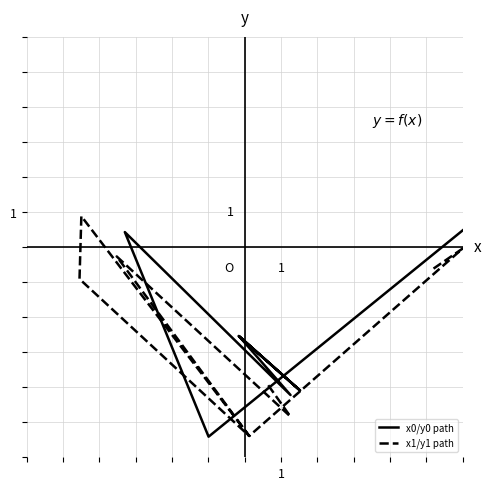

What is the sum of all x0/y0 path values?

-21.1